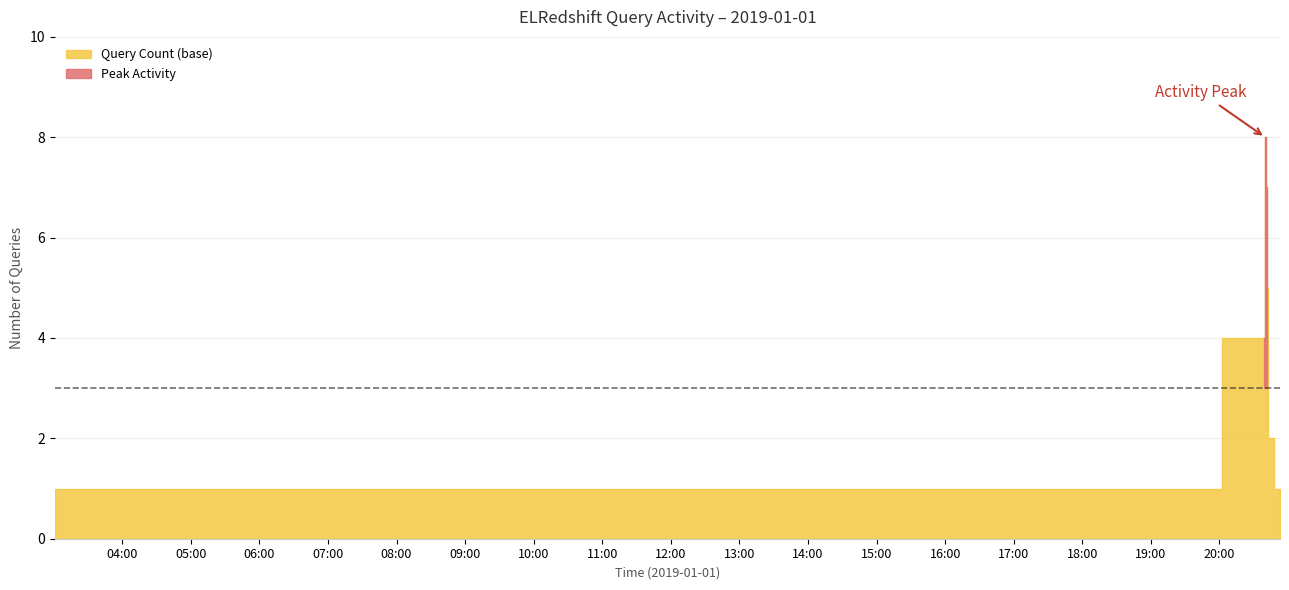

Reading right to left, transcribe all the data shown in this chart.

2019-01-01 20:53=1	2019-01-01 20:43=2	2019-01-01 20:42=5	2019-01-01 20:41=7	2019-01-01 20:40=8	2019-01-01 20:39=4	2019-01-01 19:25=1	2019-01-01 19:04=1	2019-01-01 14:49=1	2019-01-01 13:36=1	2019-01-01 13:31=1	2019-01-01 12:45=1	2019-01-01 09:55=1	2019-01-01 09:52=1	2019-01-01 03:35=1	2019-01-01 03:01=1